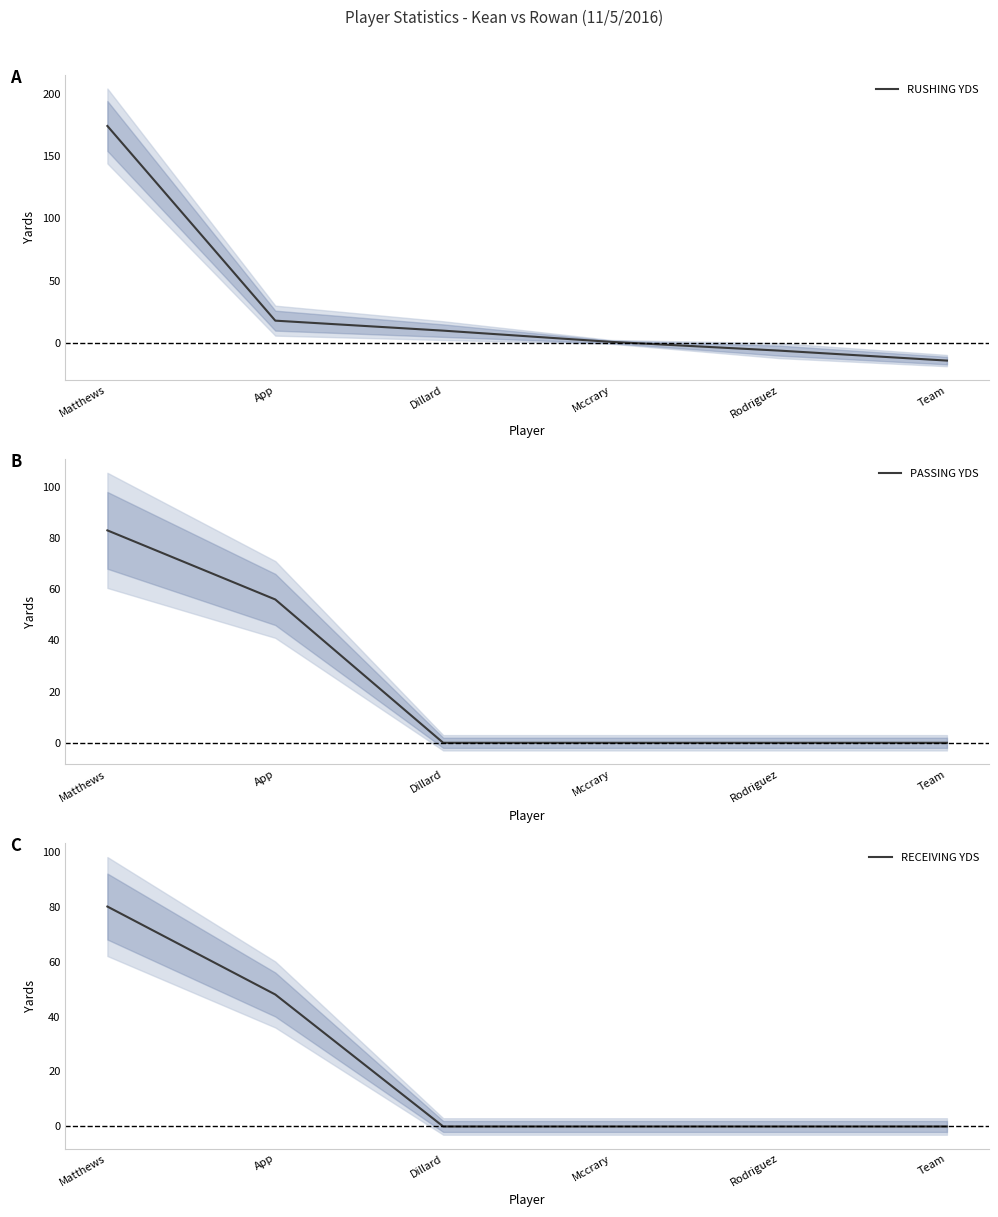

At which category is the sum across all series the highest?

Matthews